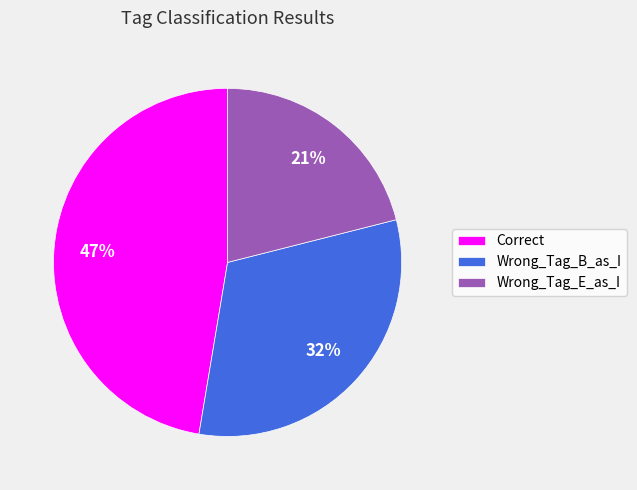

Which has a higher value, Wrong_Tag_B_as_I or Correct?

Correct